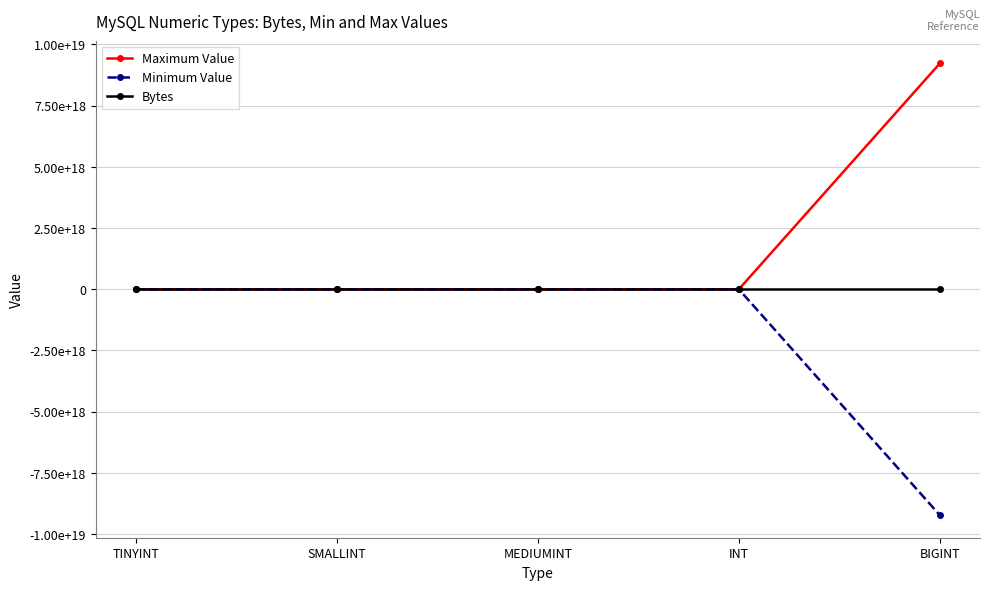

True or false: Maximum Value has a value of 788335971 at INT.

False